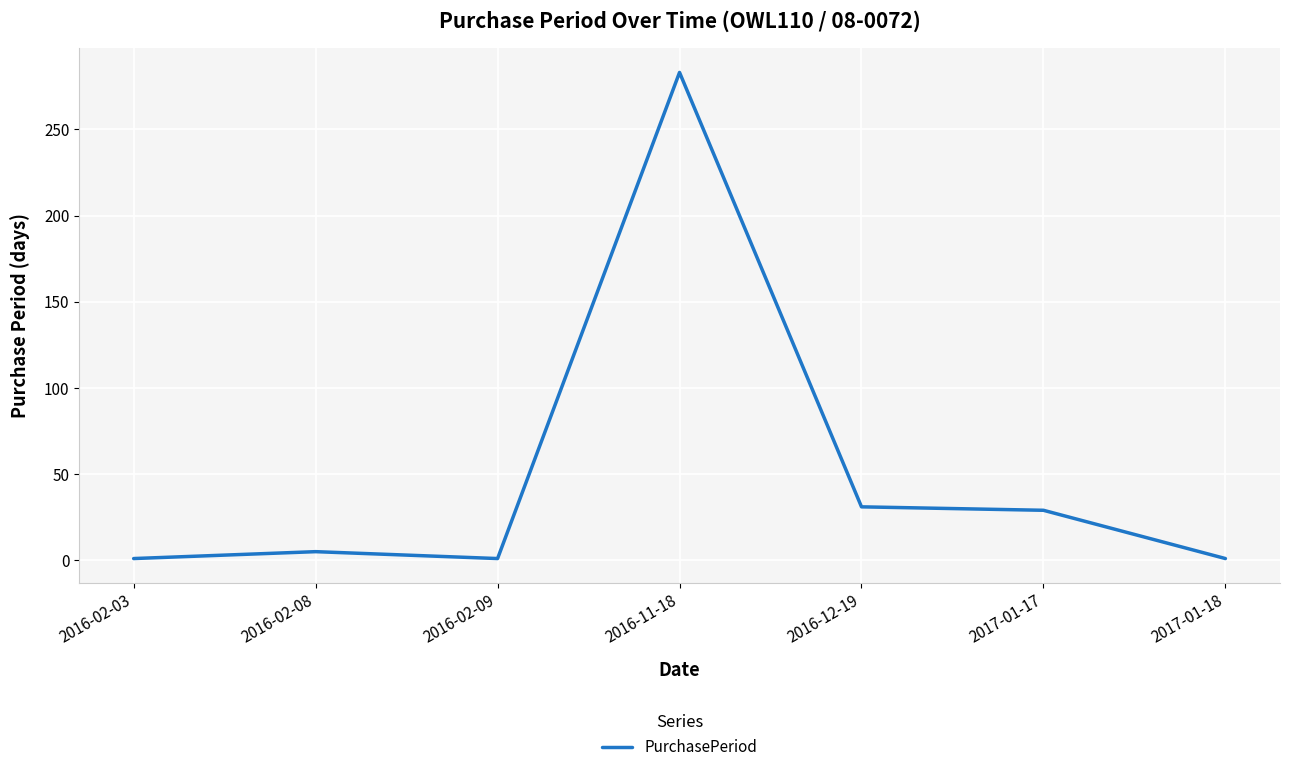

What is the difference between the maximum and second lowest values?

282